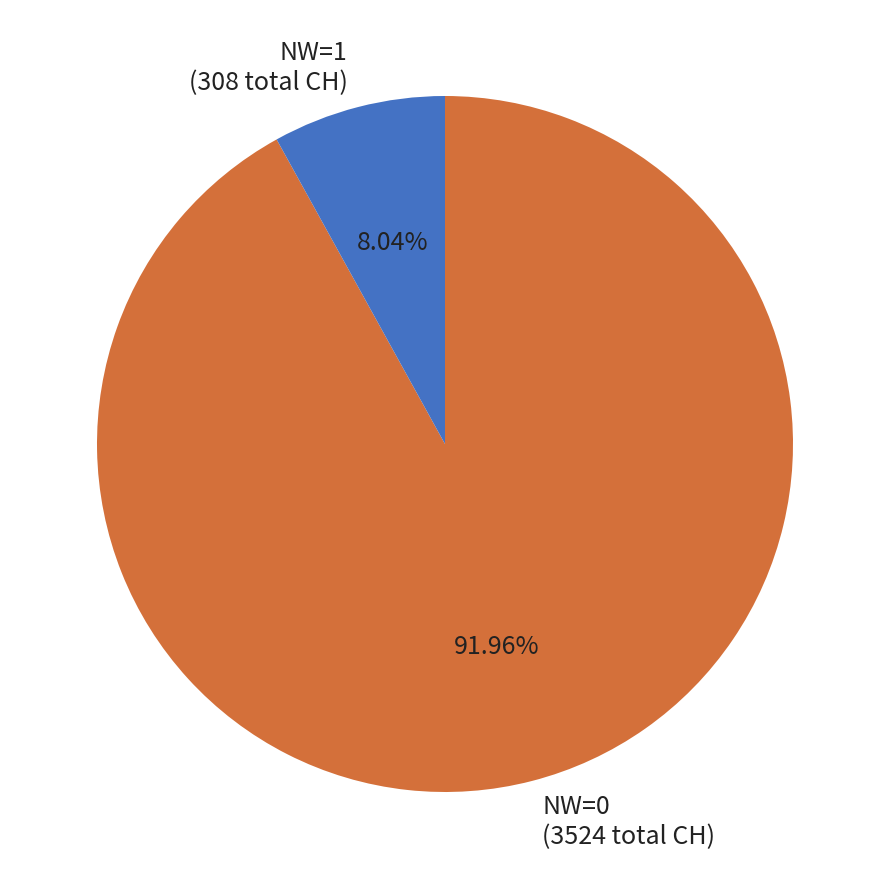

Which category has the biggest portion of the pie?

NW=0 (3524 total CH)